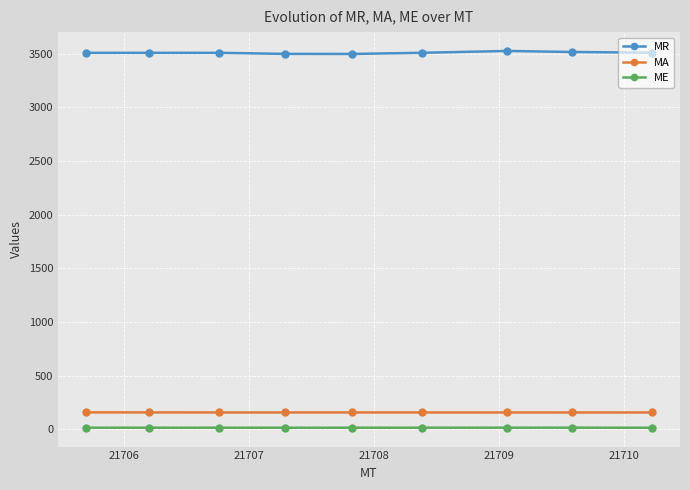

What is the maximum value shown in the chart?

3523.8